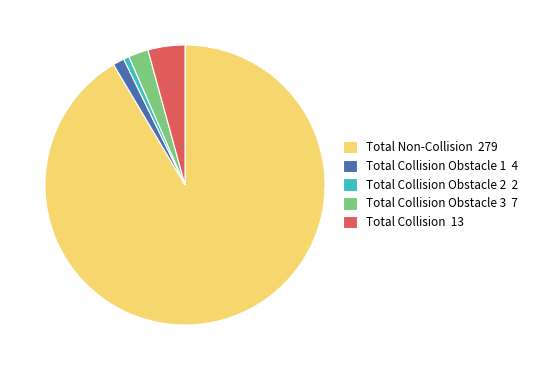

How many slices are in this pie chart?

5